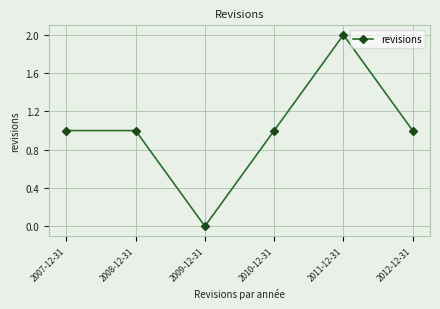

What is the greatest value displayed?

2